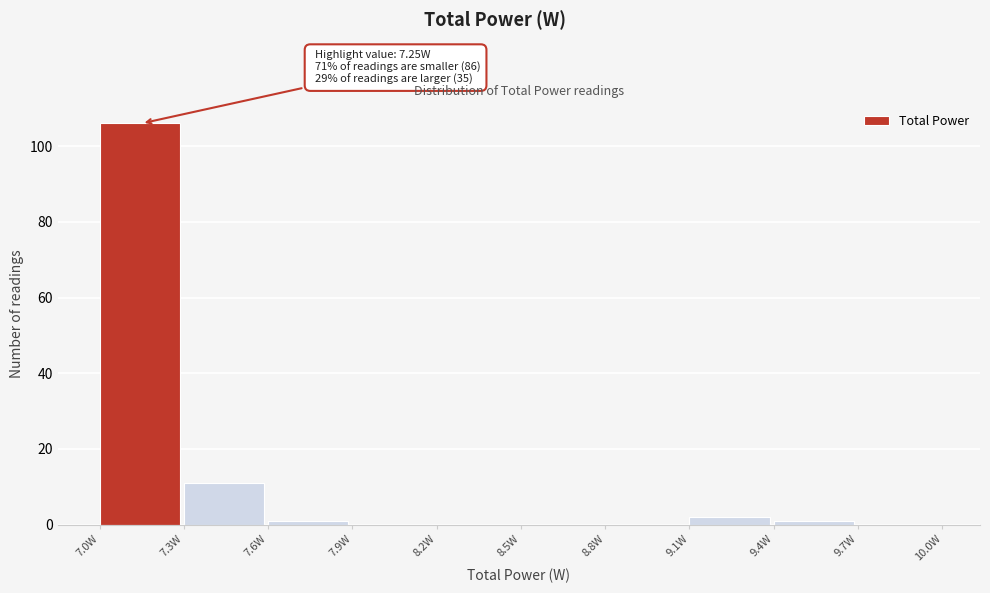

Over which range of the x-axis is the bar tallest?

7.0 to 7.3